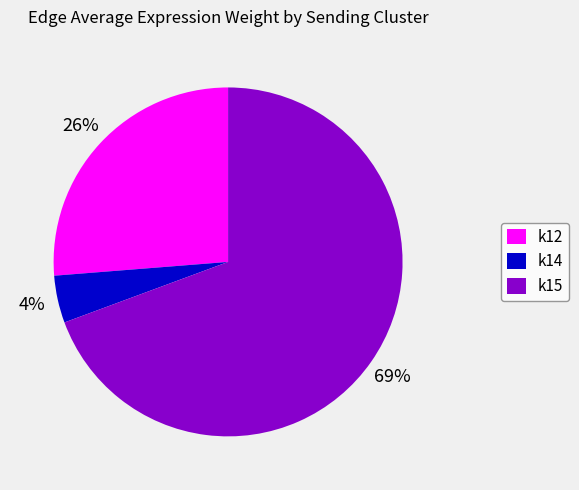

Approximately how many times larger is the value at k12 compared to k15?

0.4